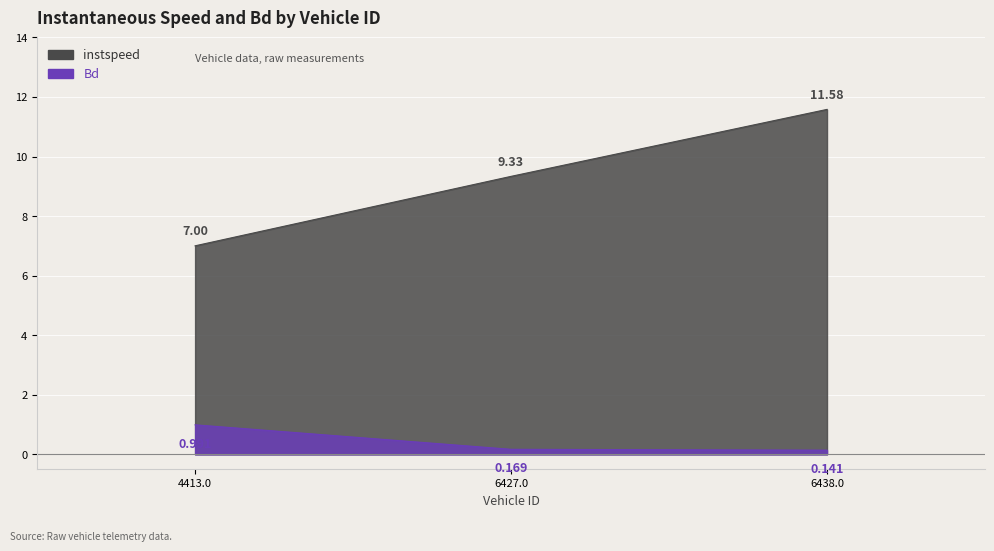

Which series has the largest range (max minus min)?

instspeed